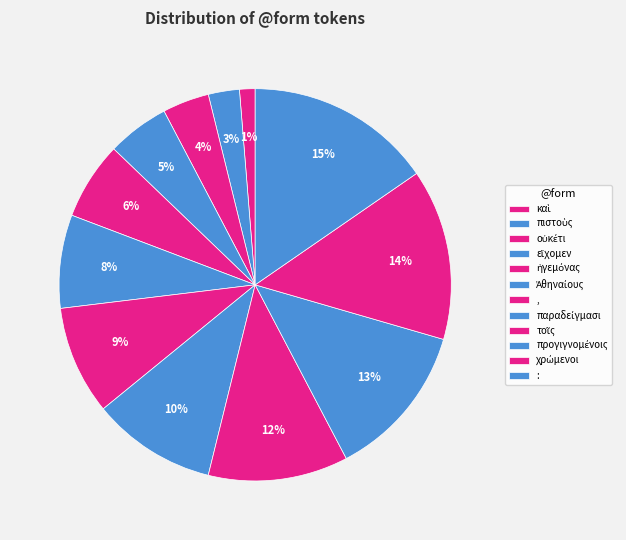

Does παραδείγμασι represent more than half of the total?

No